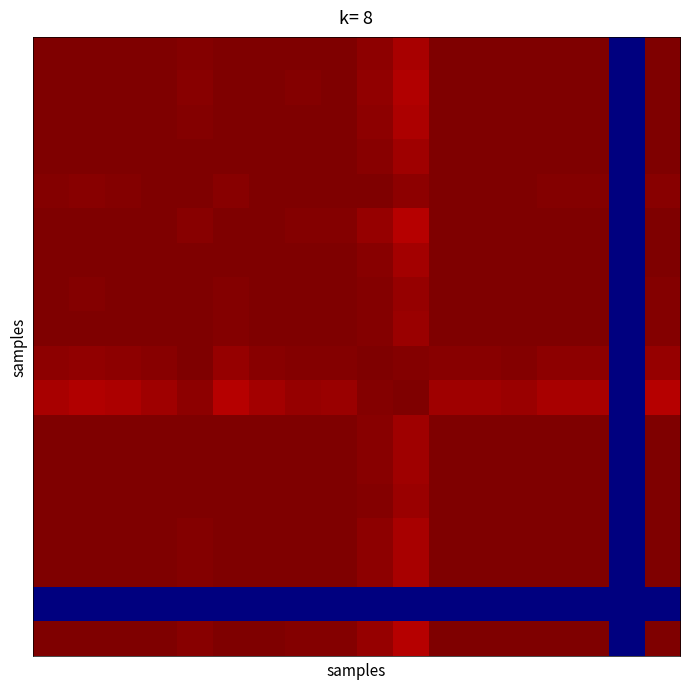

Which category has the lowest value across all series?

16